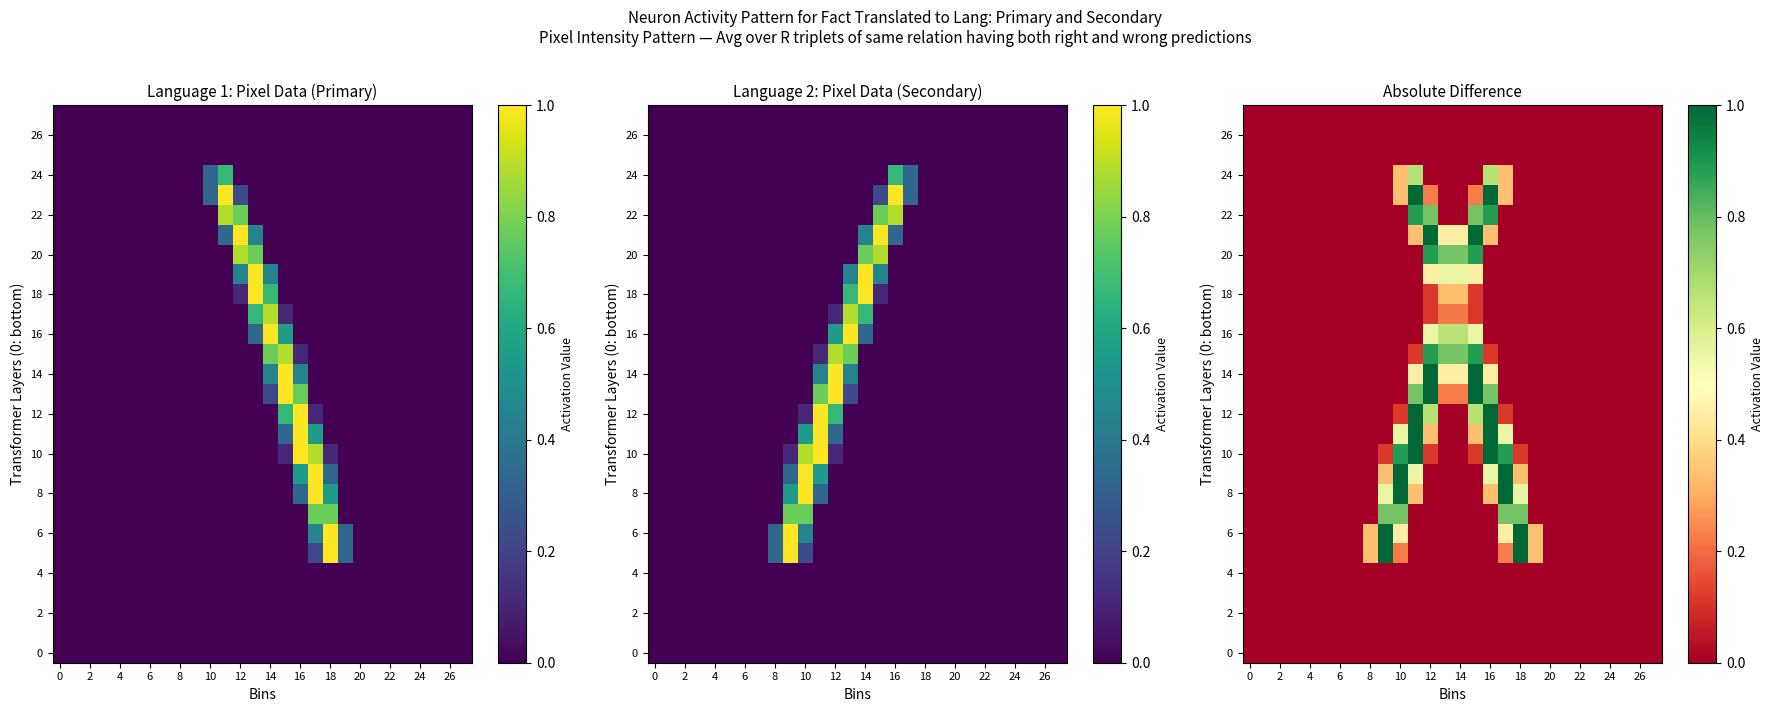

How many distinct data groups are displayed?

28